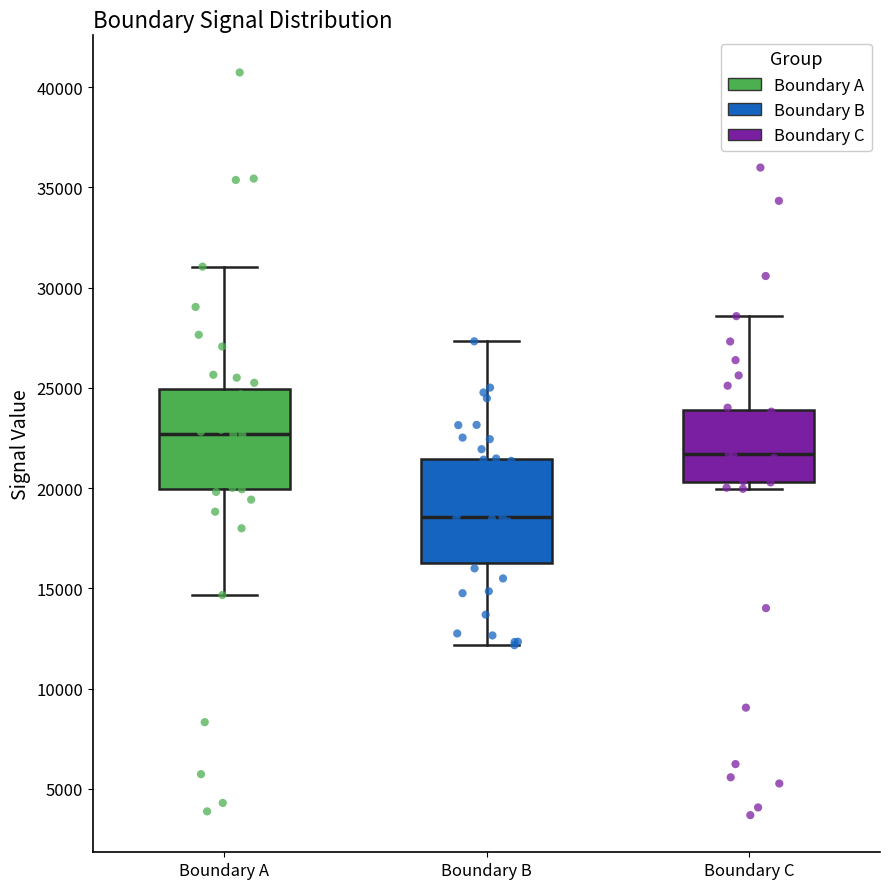

Where is the lower edge of the box for Boundary A on the y-axis? The values are not printed on the chart, so give them approximately, as read against the axis.

20000